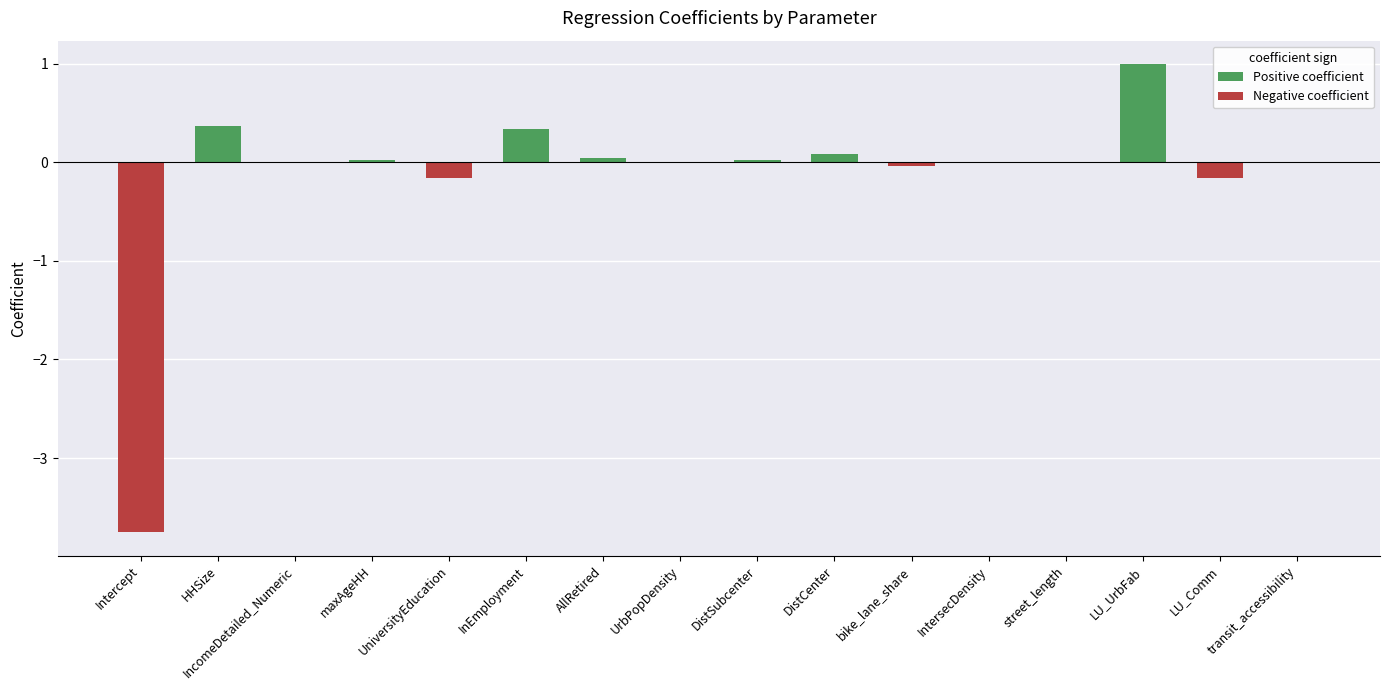

What is the approximate value at Intercept?

-3.8